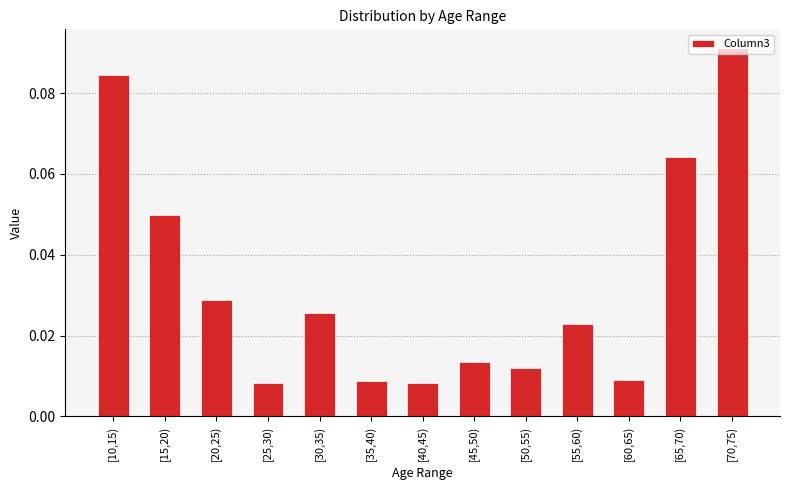

What is the sum of all values?

0.4